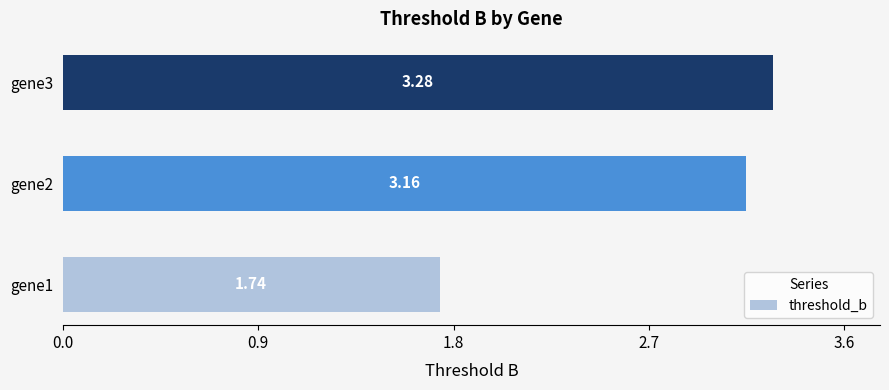

Does the chart contain stacked bars?

No